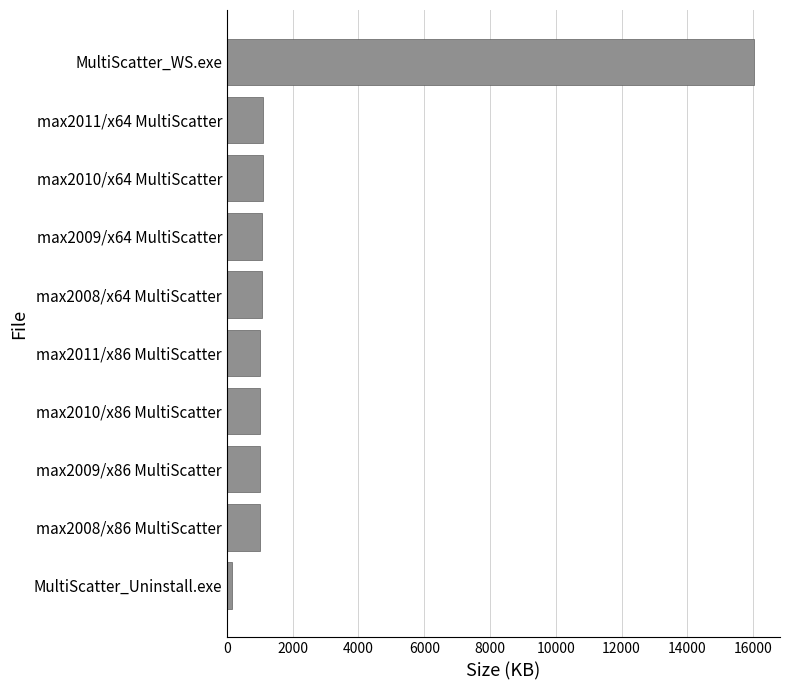

Which category has the lowest value across all series?

MultiScatter_Uninstall.exe